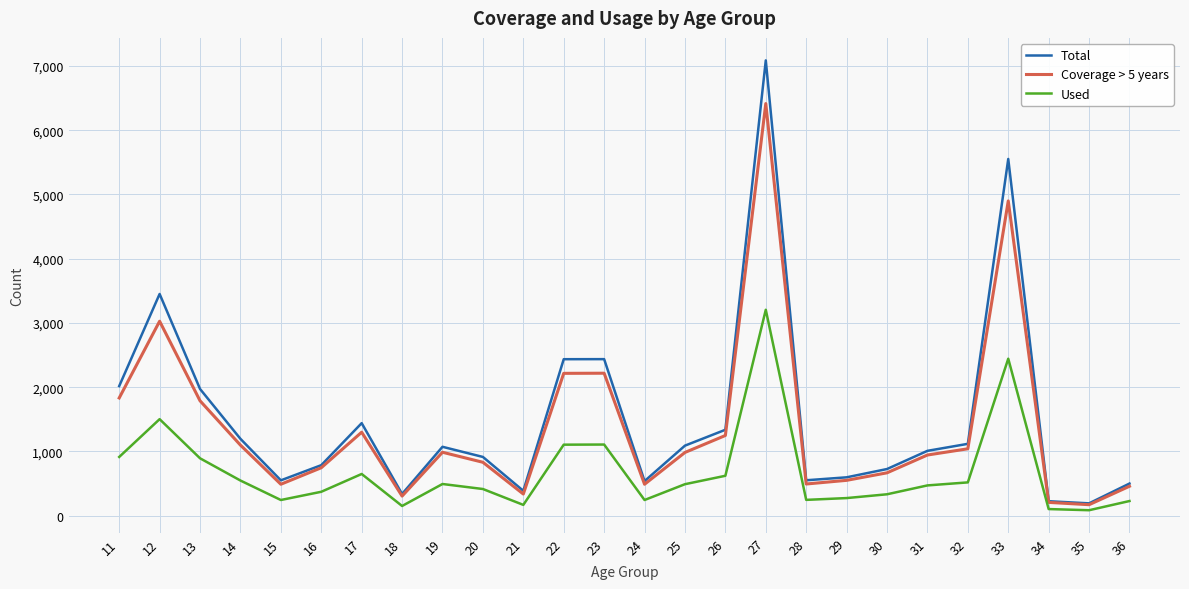

The Used series shows 2444 at 33. True or false?

True